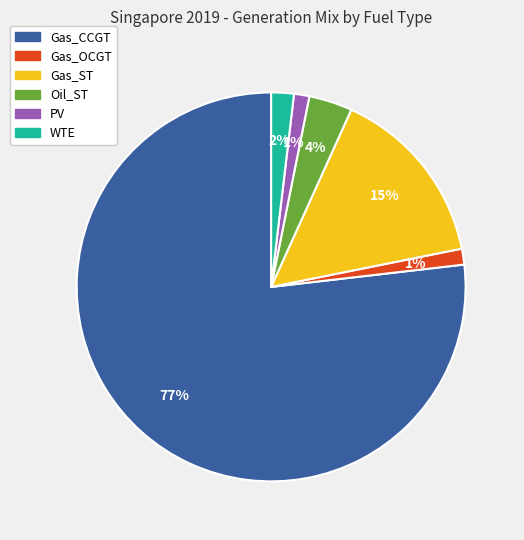

Is it true that Oil_ST is 10% of the pie?

False